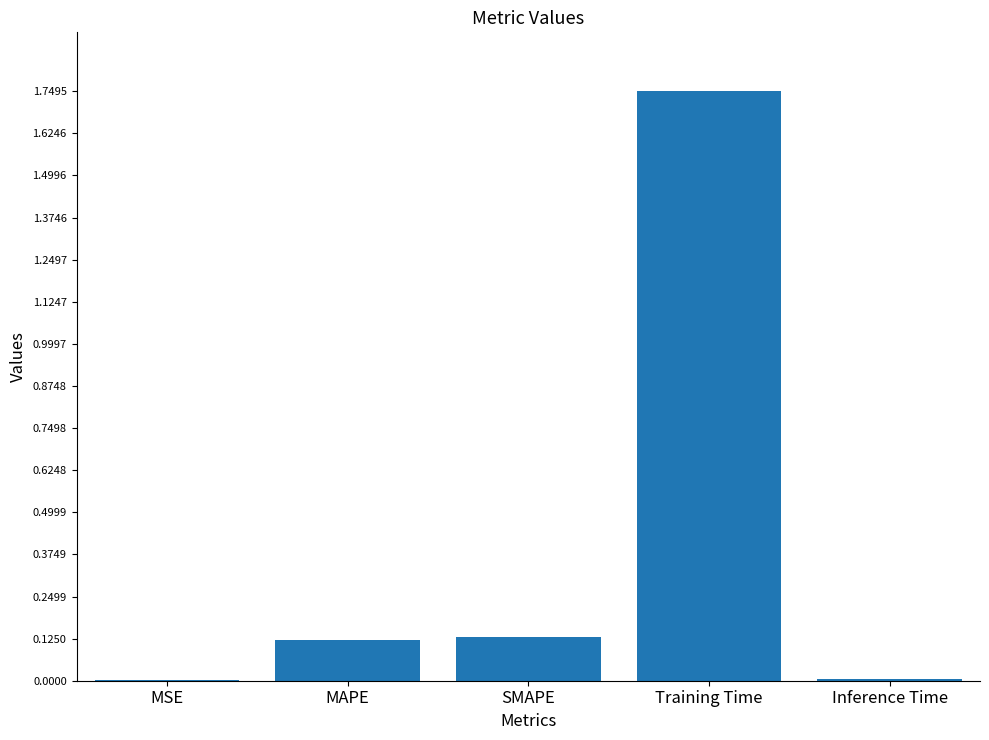

What is the average value?

0.4